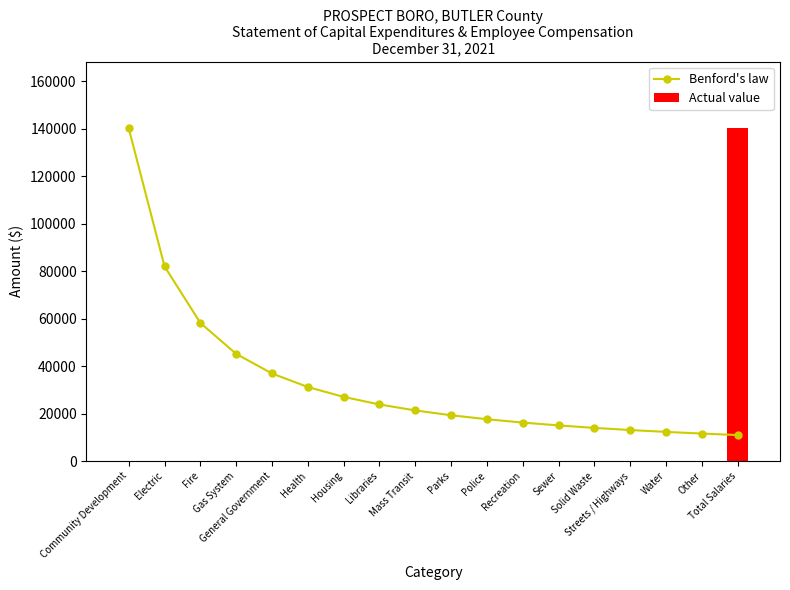

Which label corresponds to the smallest value in the chart?

Community Development